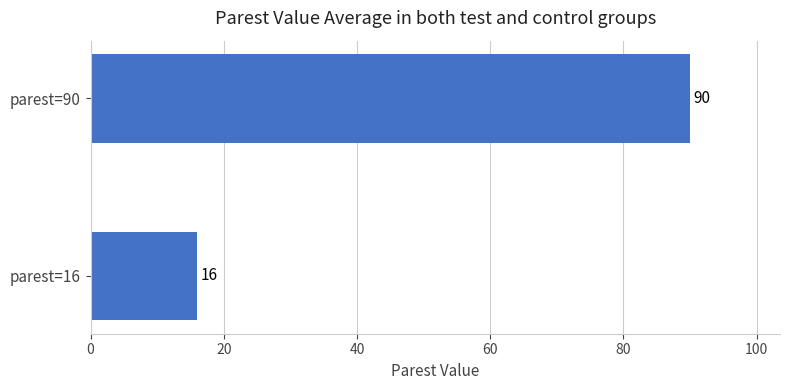

How many bars are there in total?

2